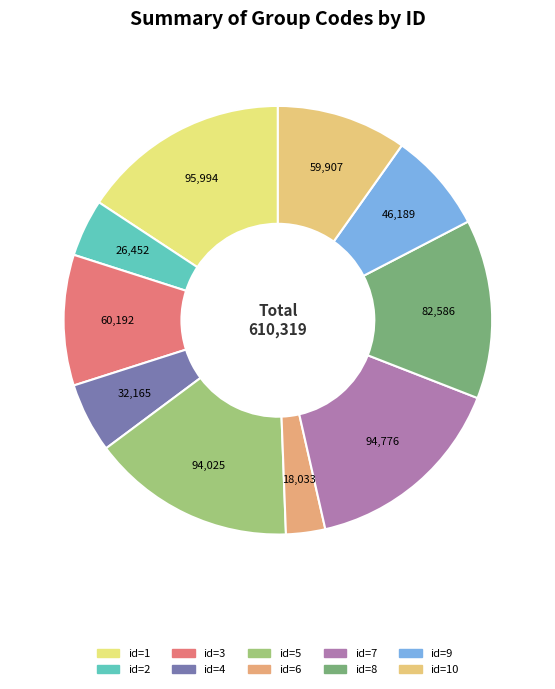

How many slices are in this pie chart?

10